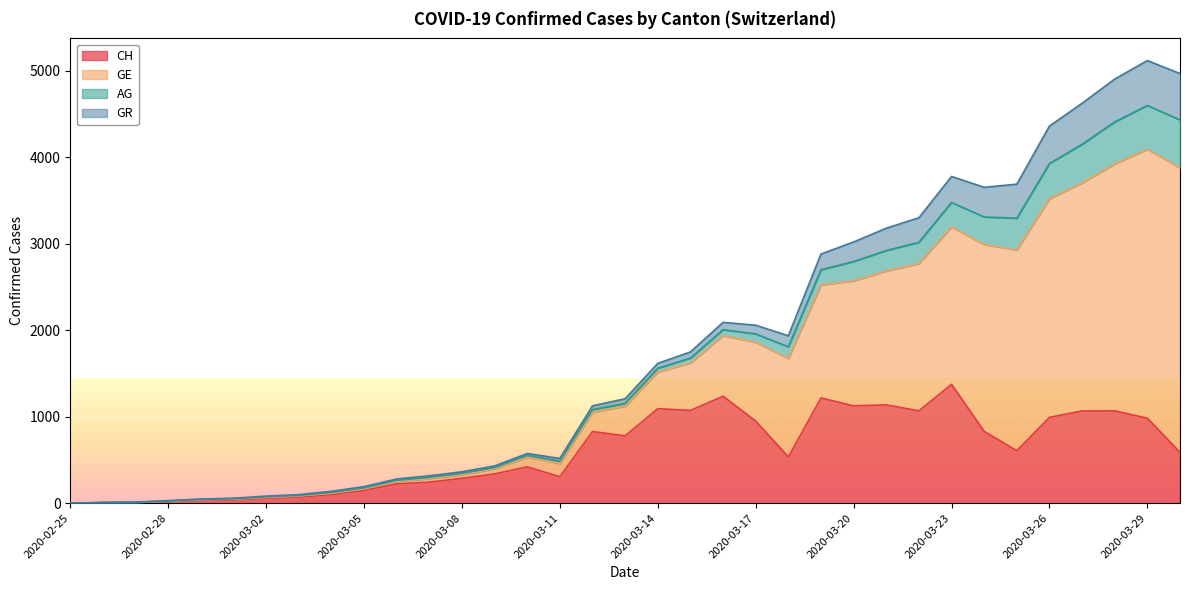

Which series changed the most between 2020-03-08 and 2020-03-30?

GE